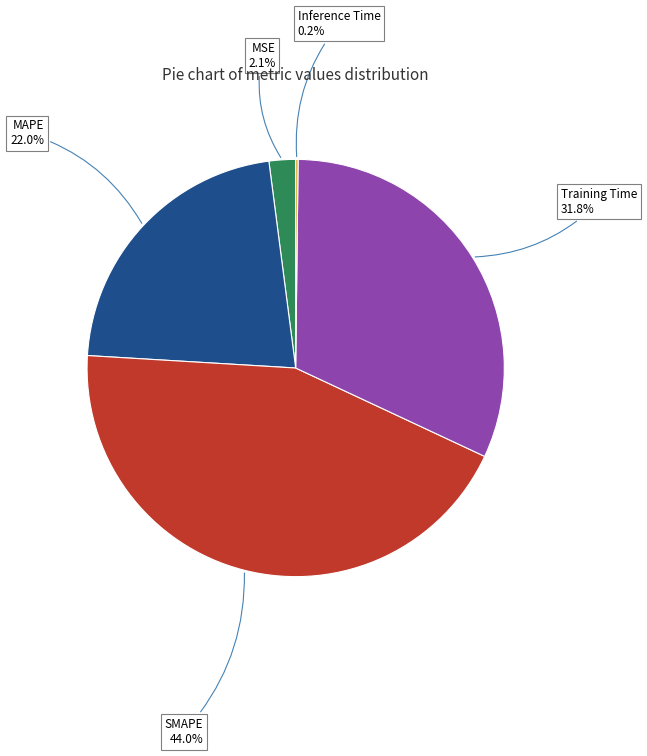

What percentage is the MAPE slice, to the nearest percent?

22%